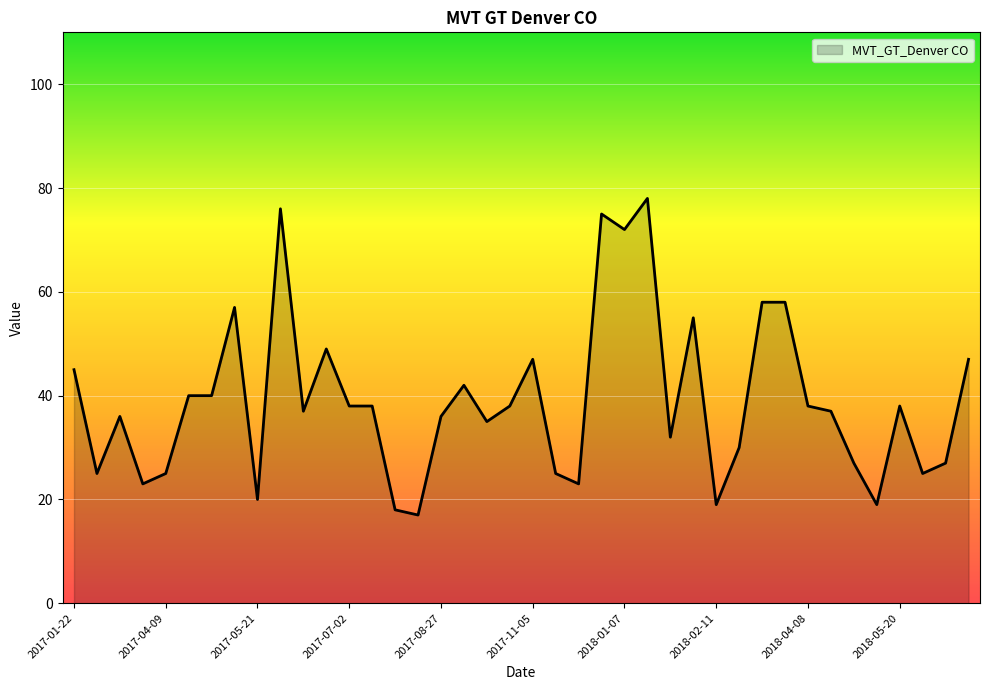

What is the maximum value shown in the chart?

78